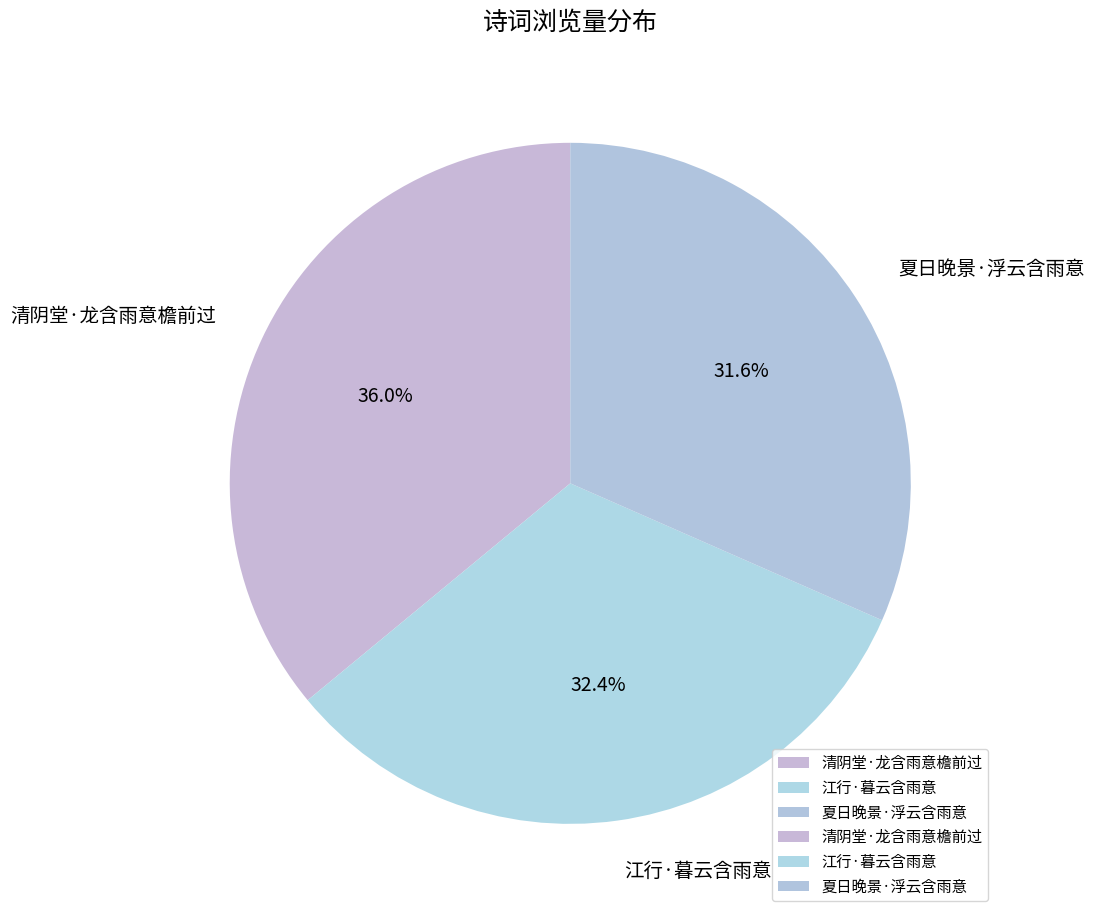

Approximately how many times larger is the value at 清阴堂·龙含雨意檐前过 compared to 江行·暮云含雨意?

1.1